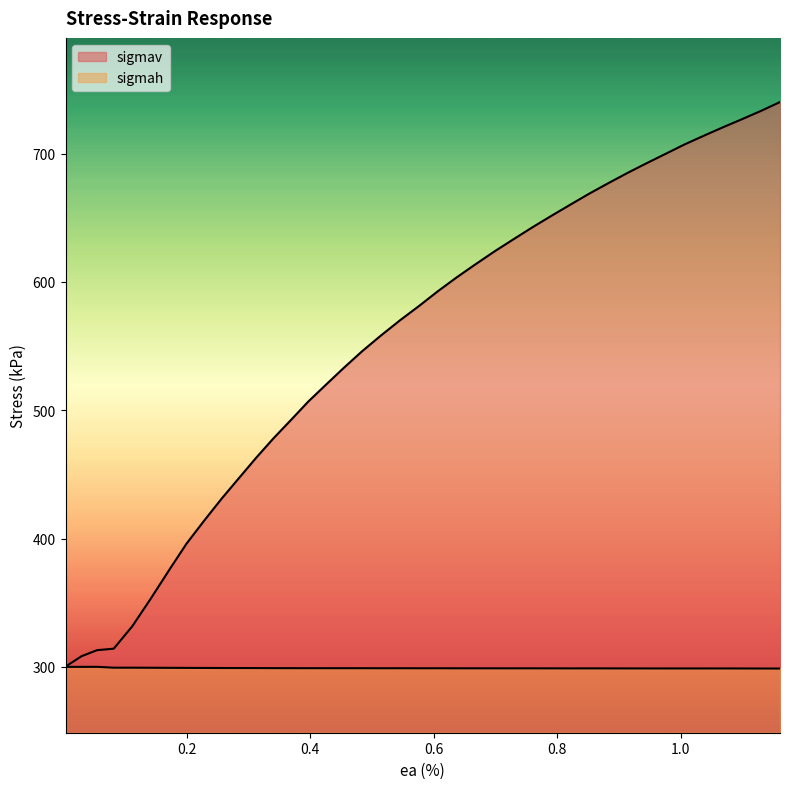

True or false: sigmah and sigmav intersect in this chart.

False